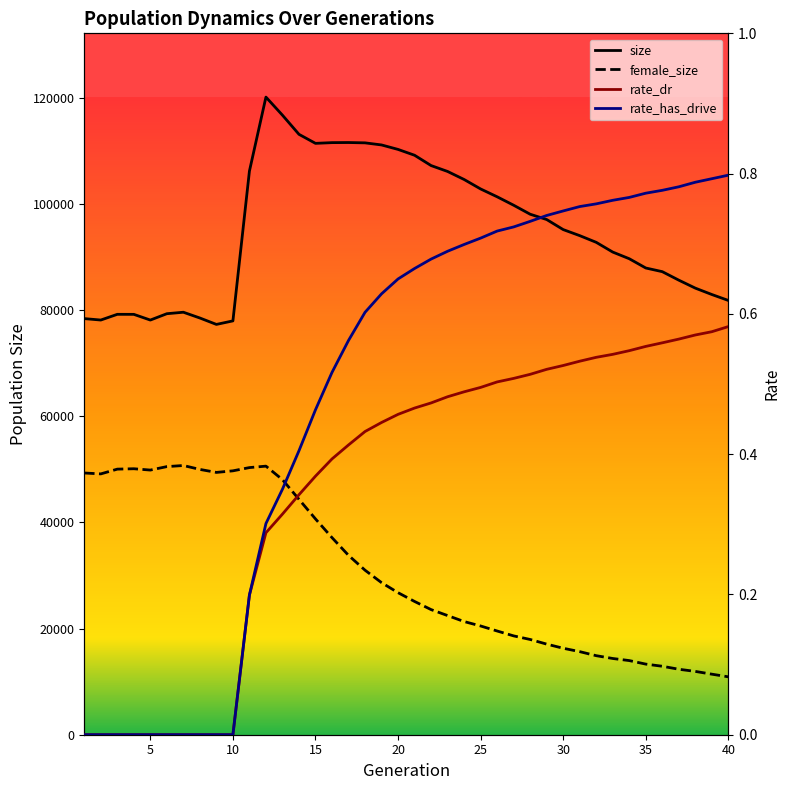

Is the value of size at 22 greater than the value of rate_dr at 25?

Yes